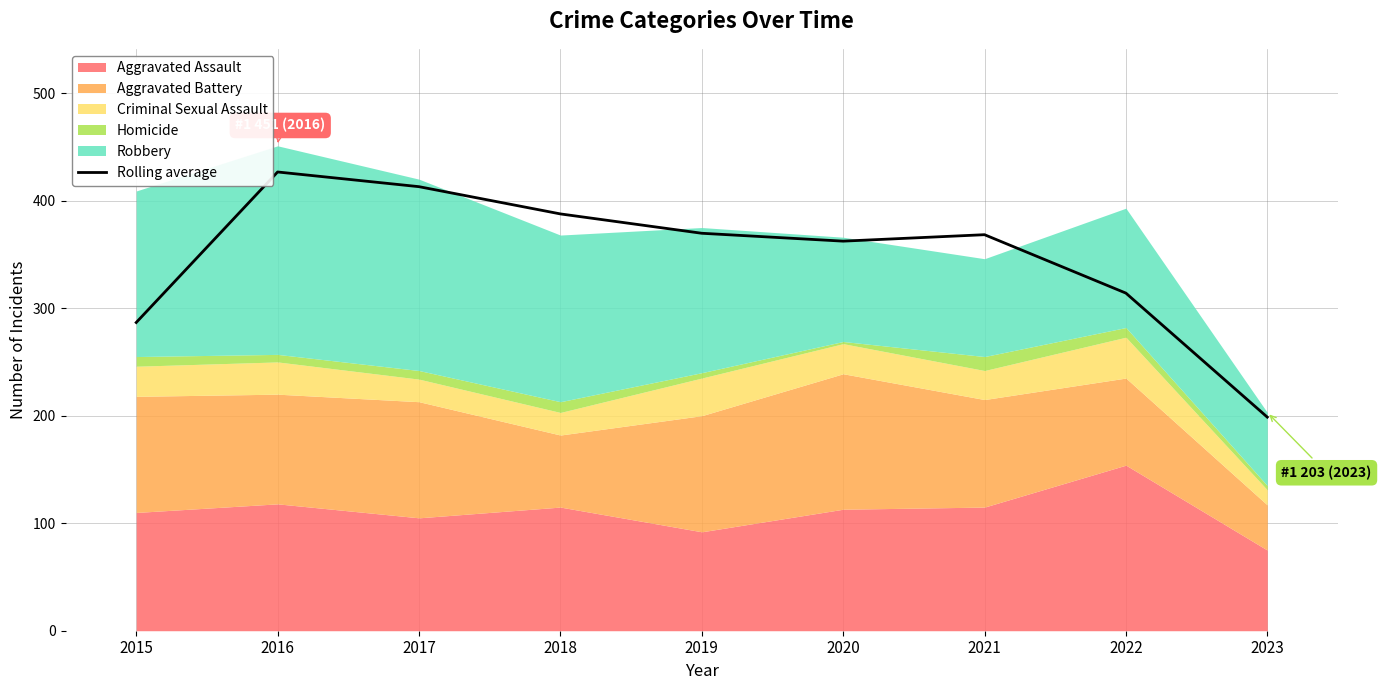

How many points are lower than both their immediate neighbors (excluding endpoints)?

1